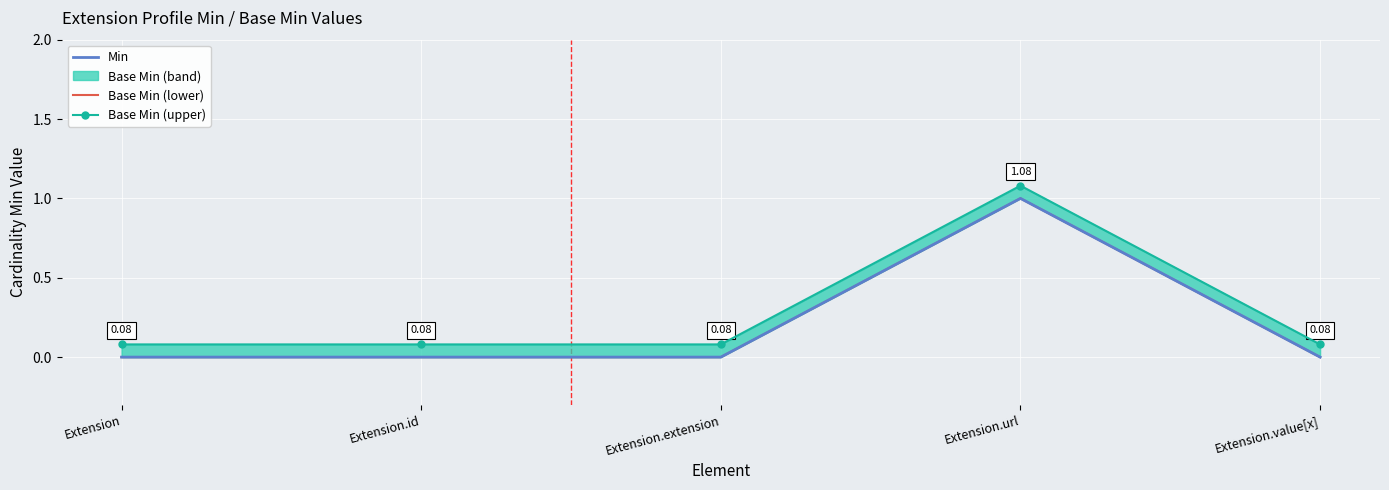

Reading right to left, list all the values displayed in this chart.

Min: 0.0	1.0	0.0	0.0	0.0
Base Min (lower): 0.0	1.0	0.0	0.0	0.0
Base Min (upper): 0.1	1.1	0.1	0.1	0.1